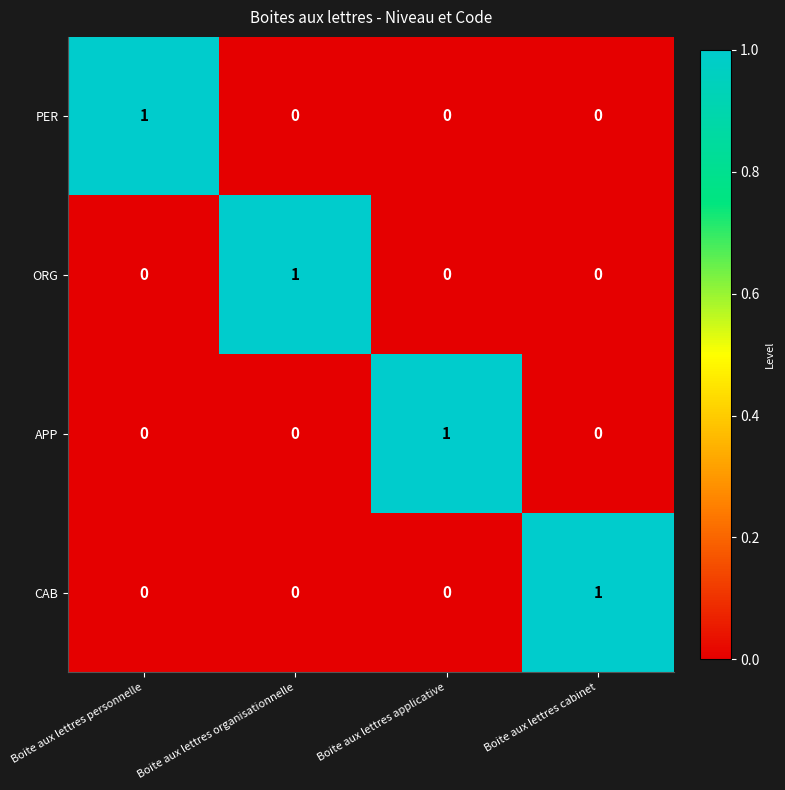

What is the difference between the highest and lowest values at Boite aux lettres applicative?

1